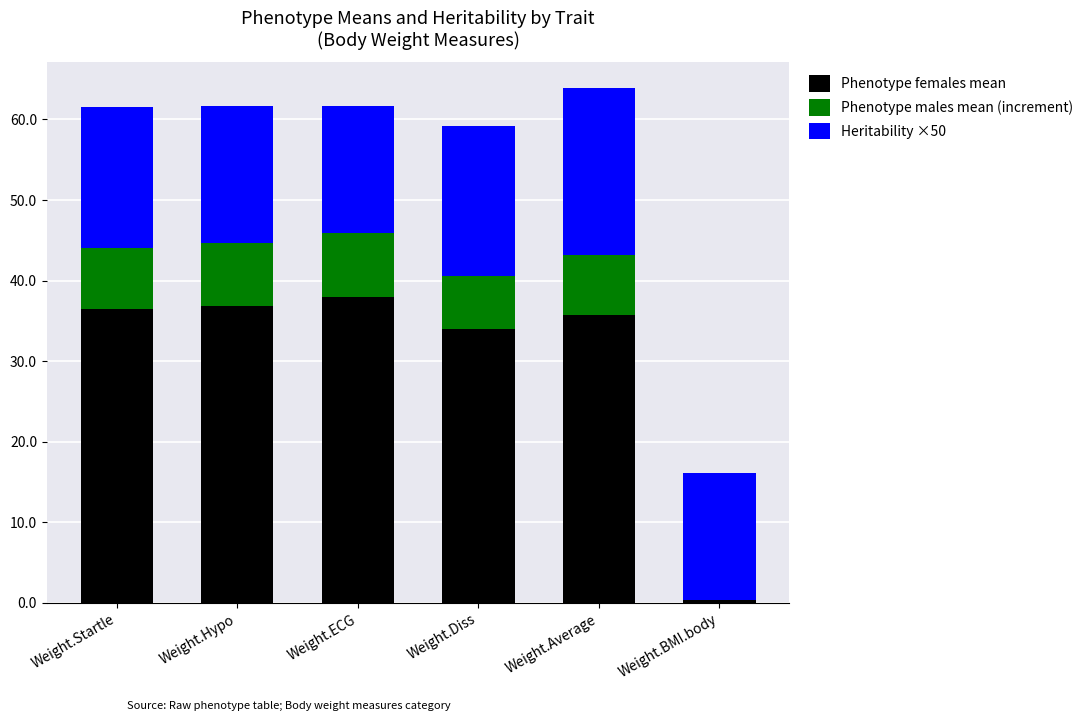

What is the total value across all series at Weight.Startle?

61.6